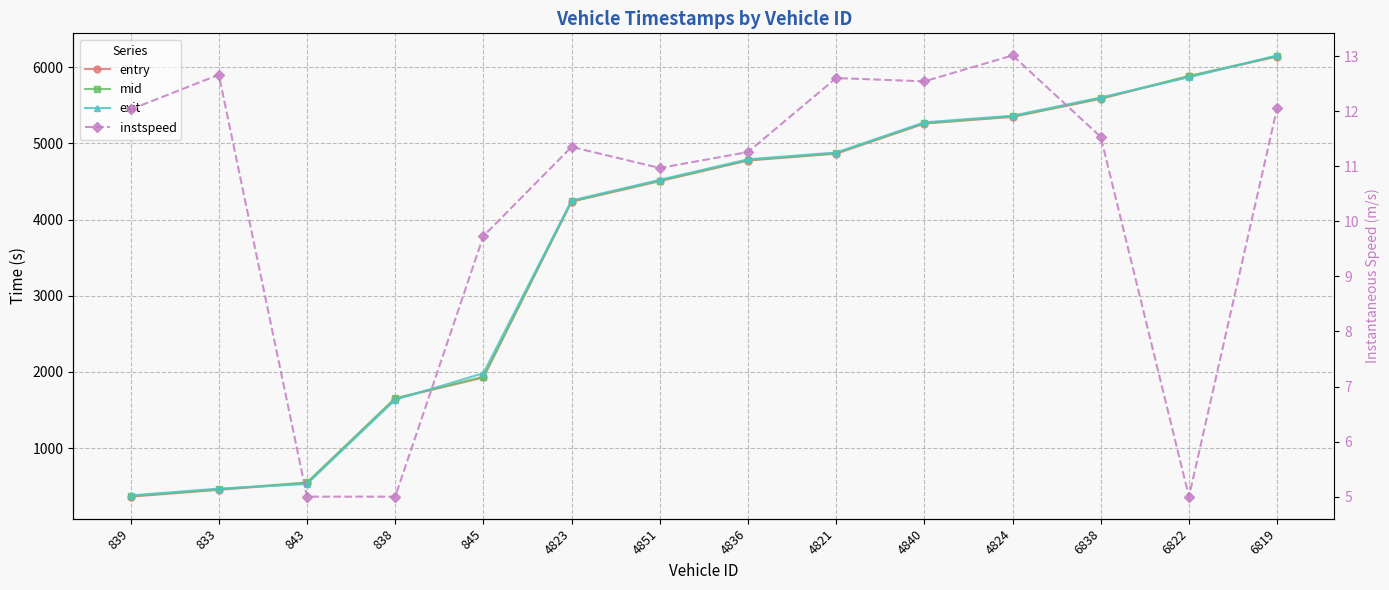

The value of instspeed at 6819 is 12.1. True or false?

True